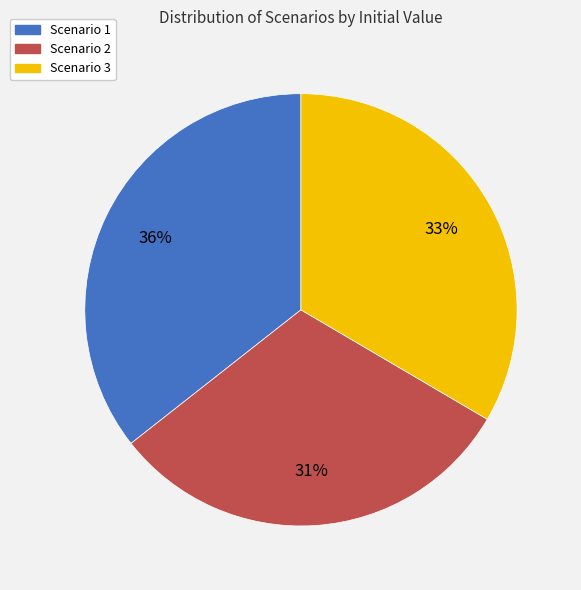

How many segments does this pie chart have?

3